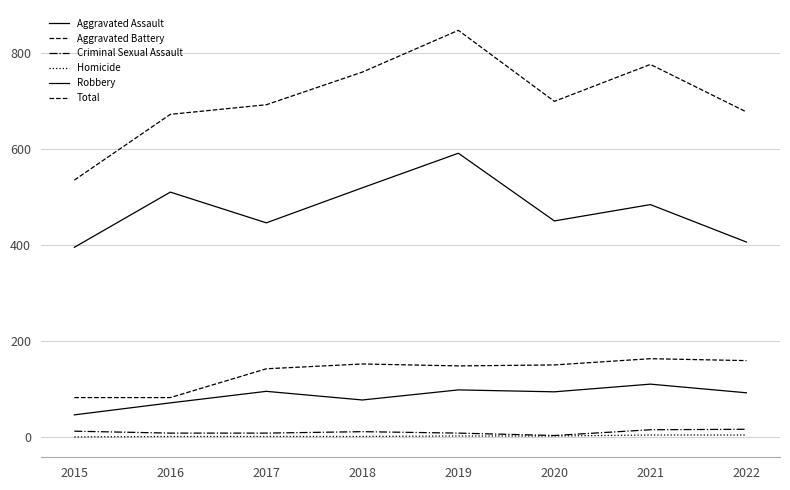

At which label does Aggravated Assault first exceed 94?

2017